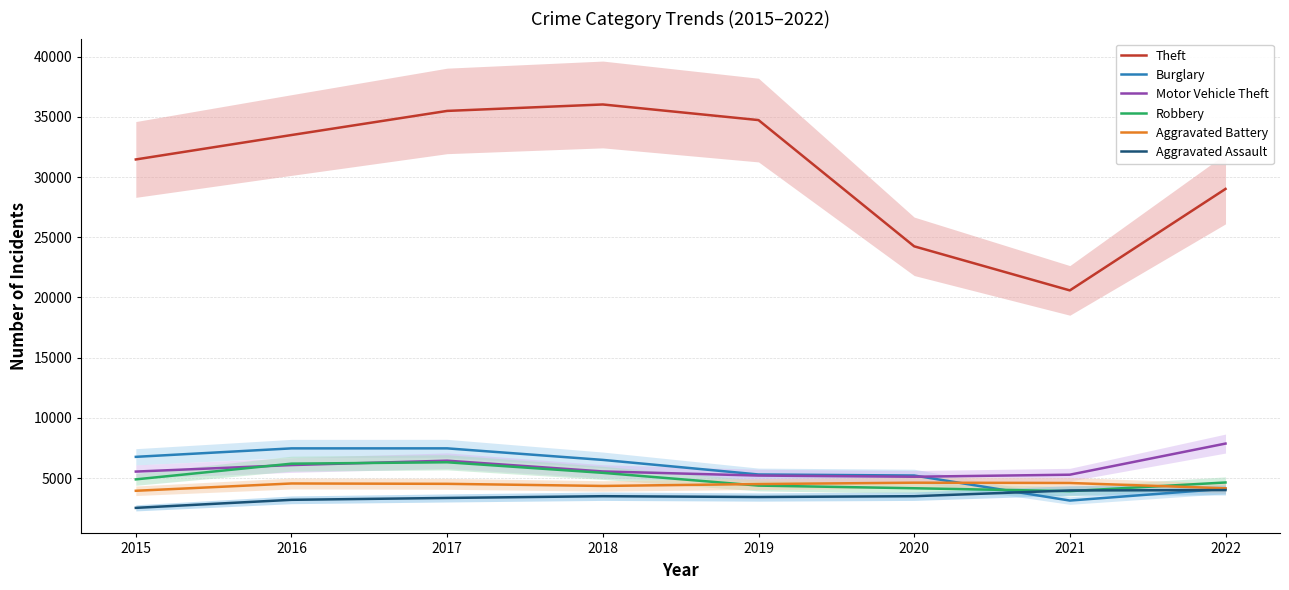

How many interior local peaks does the Aggravated Assault series have?

1